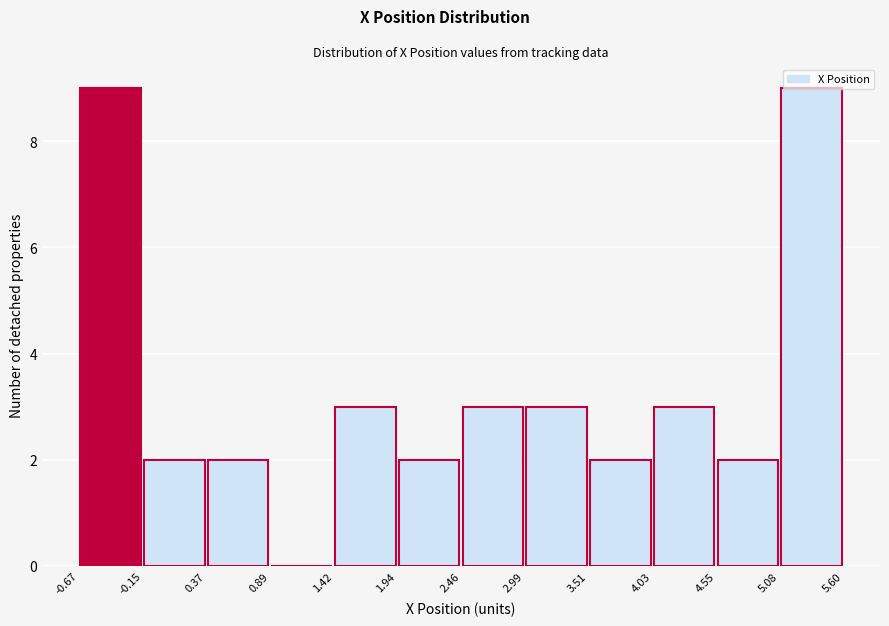

How tall is the bar that spans 2.99 to 3.51 on the x-axis? The values are not printed on the chart, so give them approximately, as read against the axis.

3